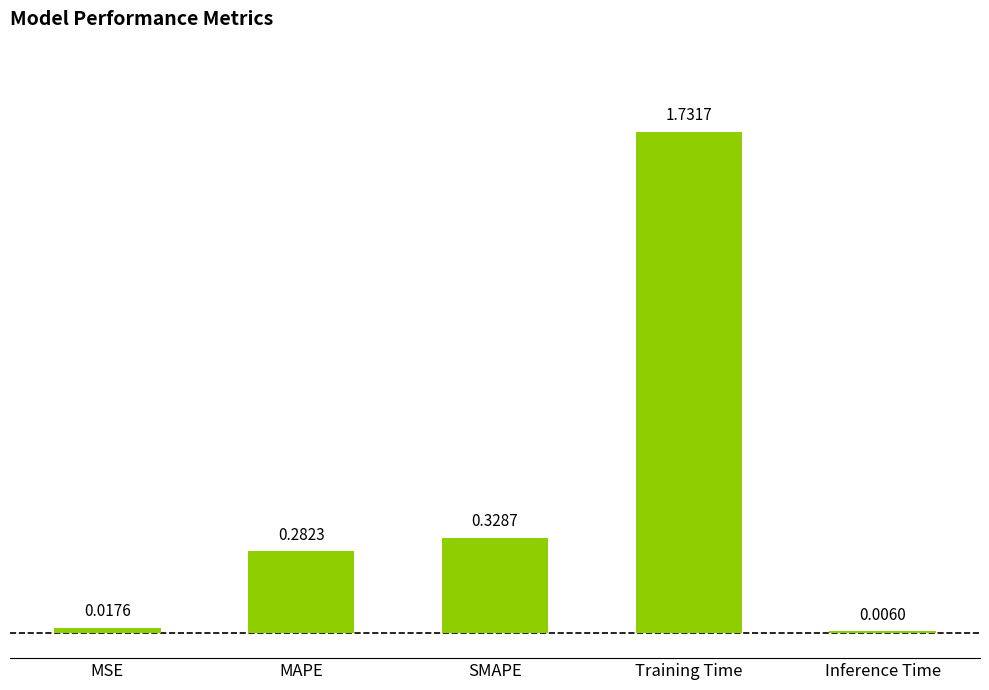

Which category has the highest value across all series?

Training Time